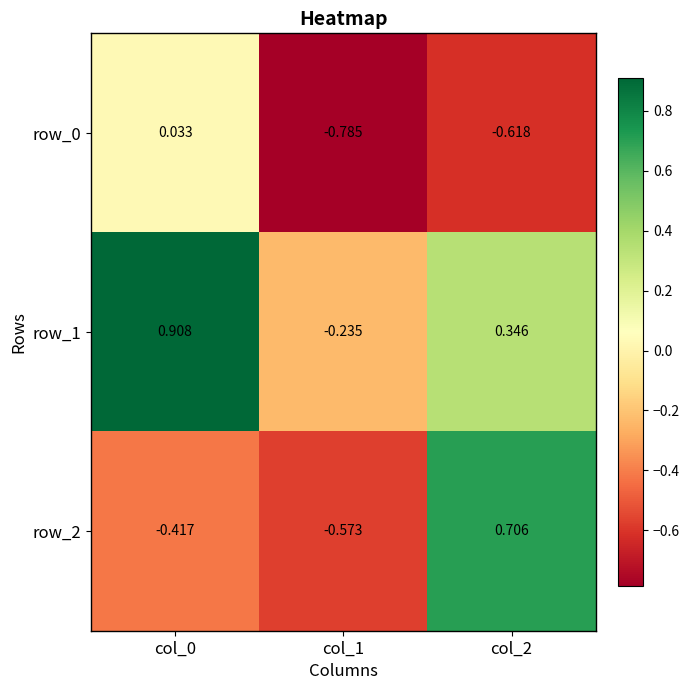

Is the value of row_0 at col_1 greater than the value of row_2 at col_1?

No